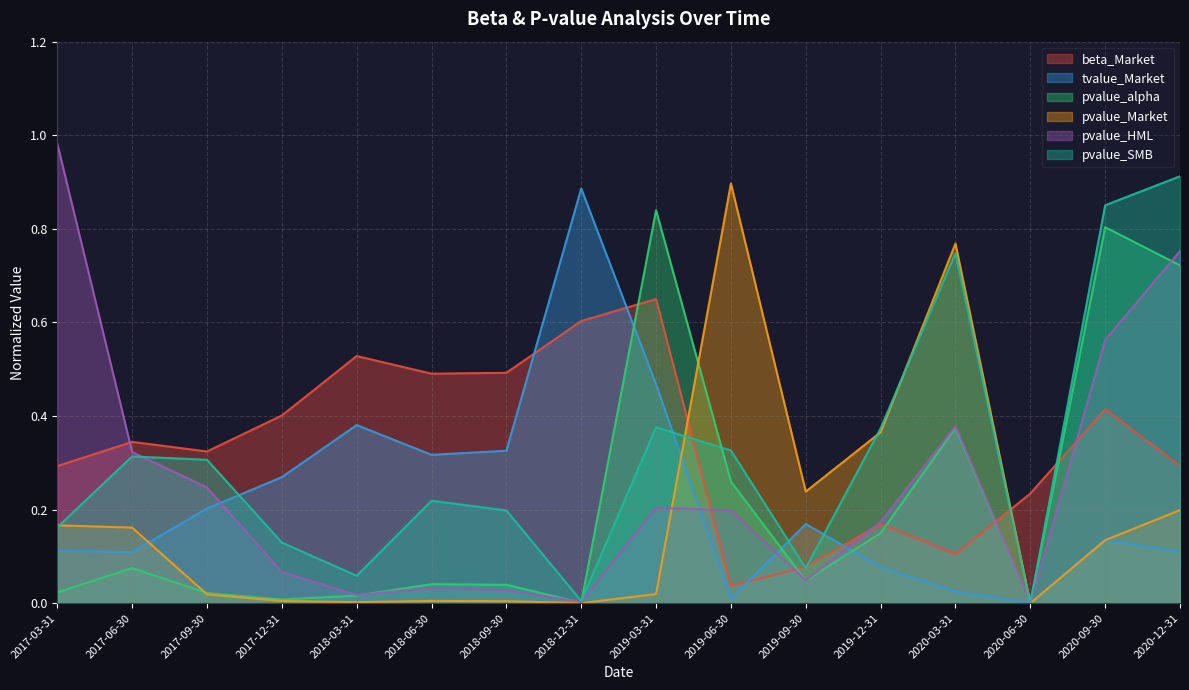

At which category does pvalue_Market reach its first local peak?

2018-06-30